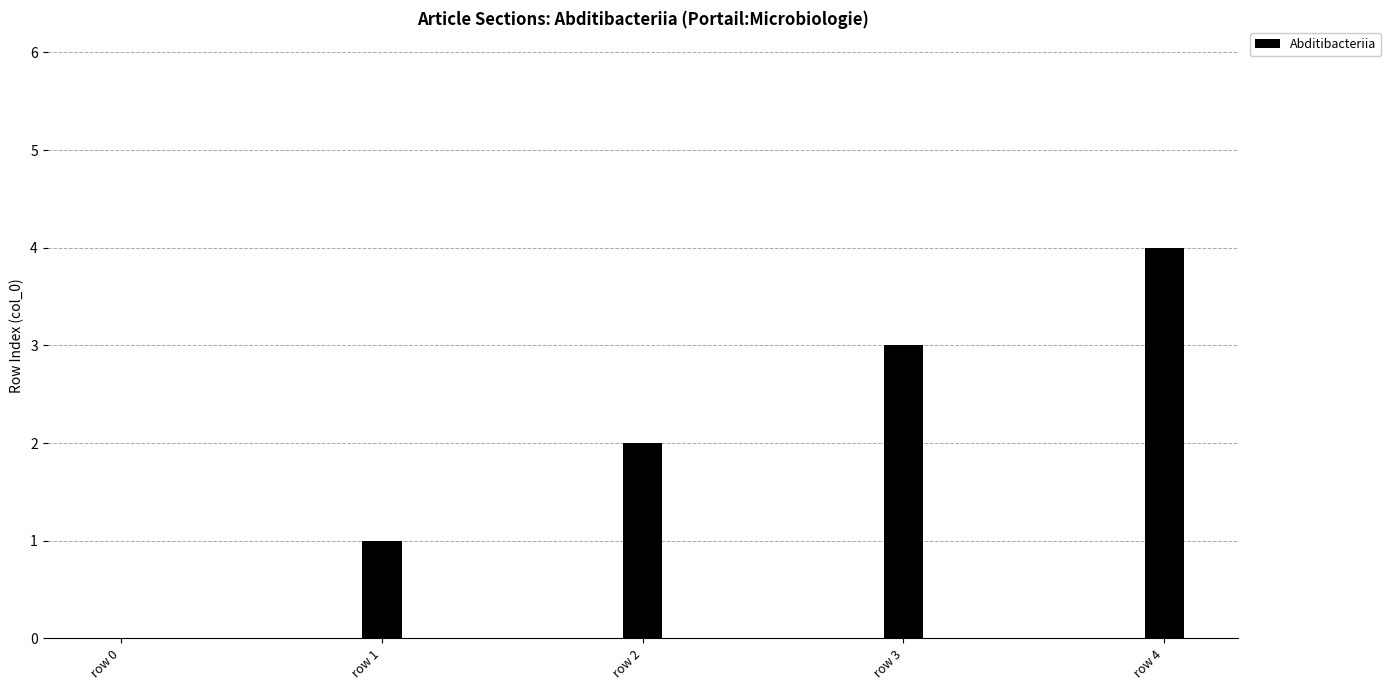

Is it true that the value at row 4 is 6?

False